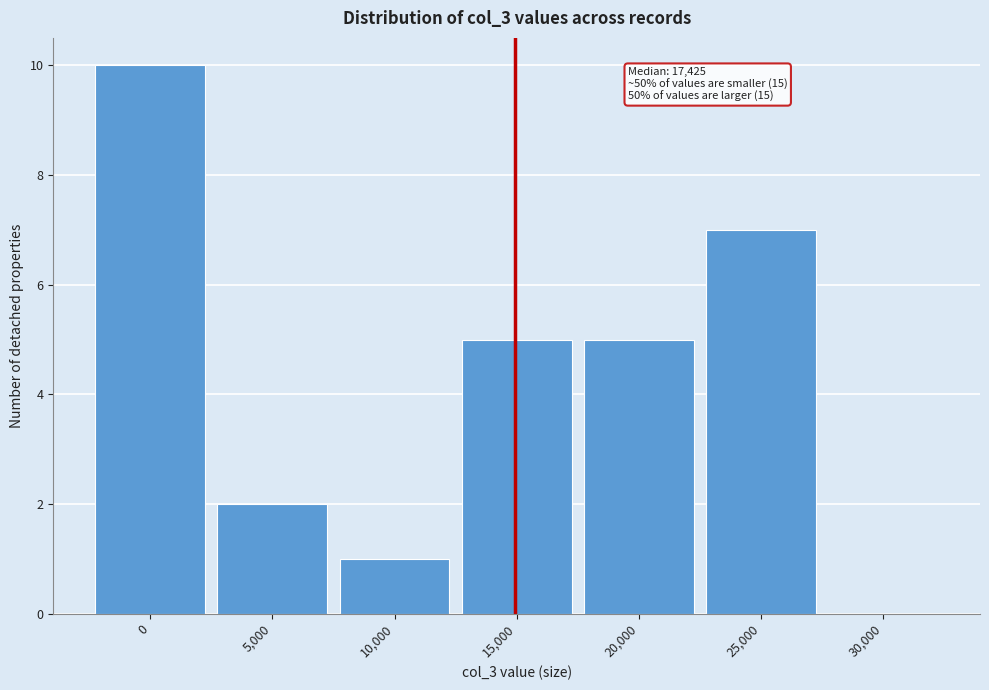

Reading left to right, extract all data points from this chart.

0=10	5,000=2	10,000=1	15,000=5	20,000=5	25,000=7	30,000=0